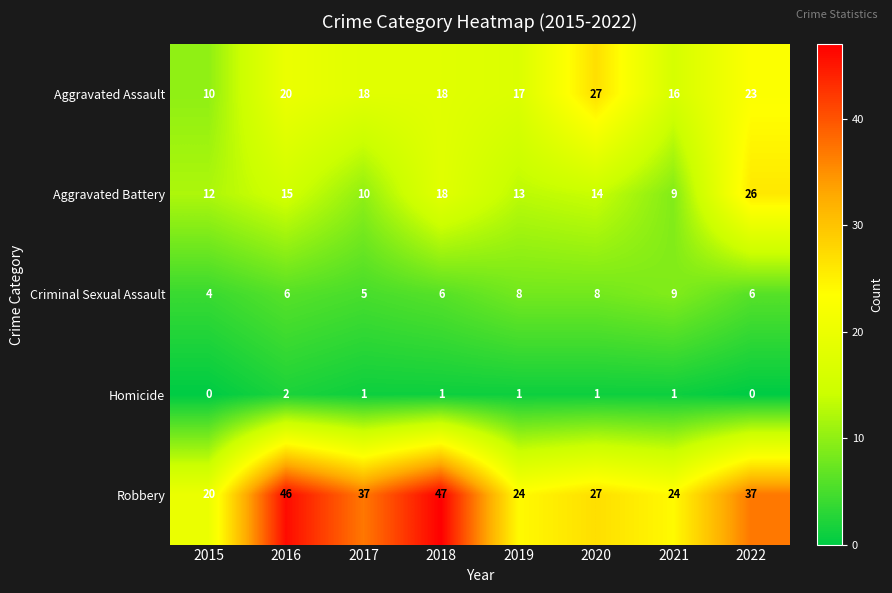

What is the difference between the maximum and minimum values in the Aggravated Battery series?

17